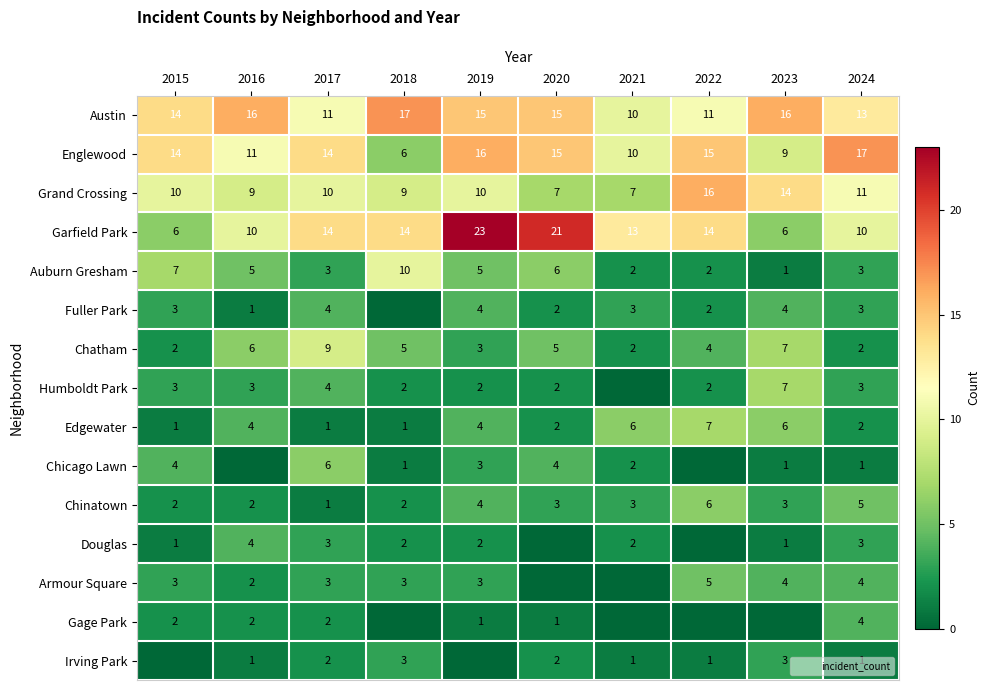

What is the difference between the highest and lowest values at 2020?

21